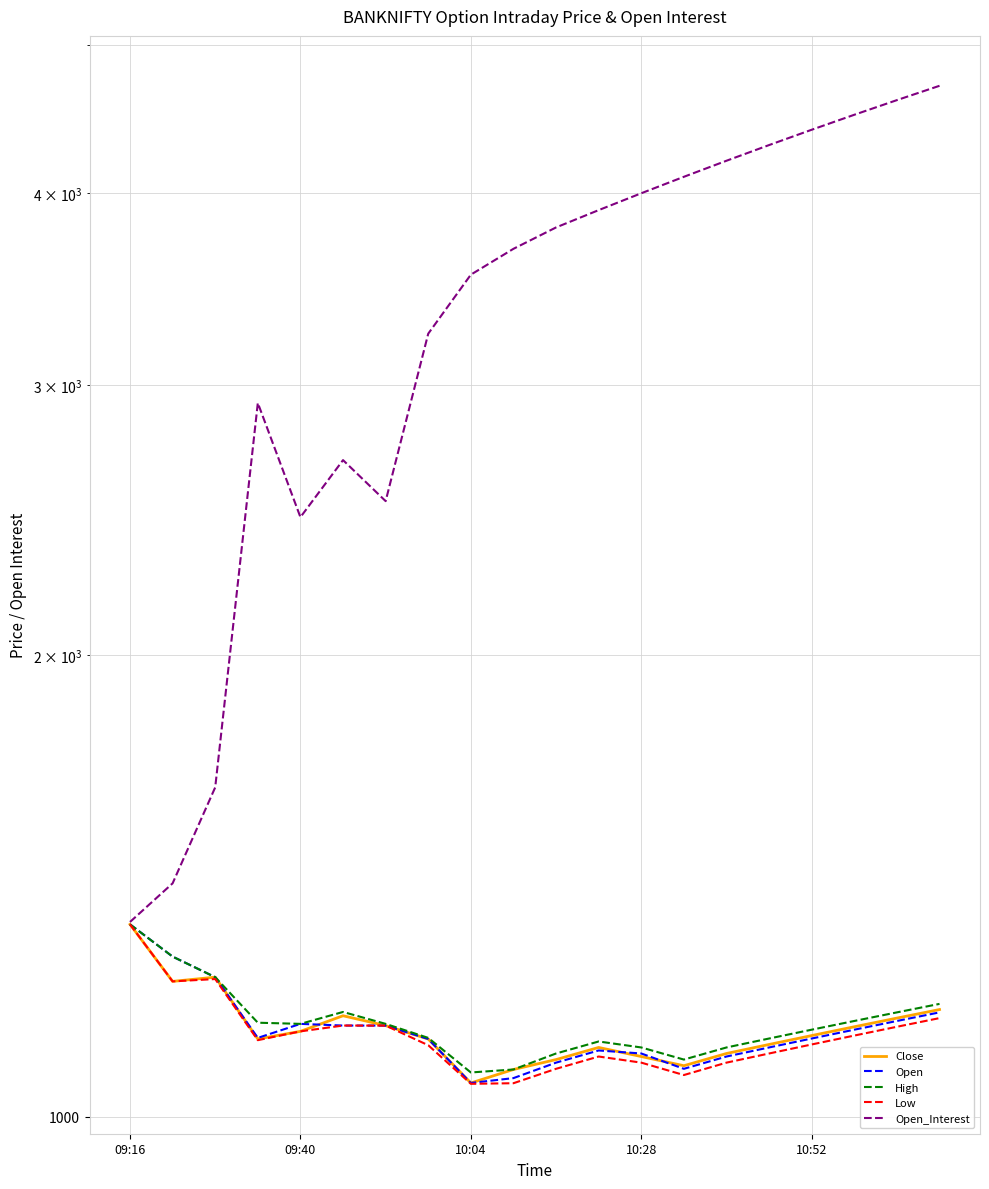

Is it true that Open equals 1335.2 at 09:16?

True